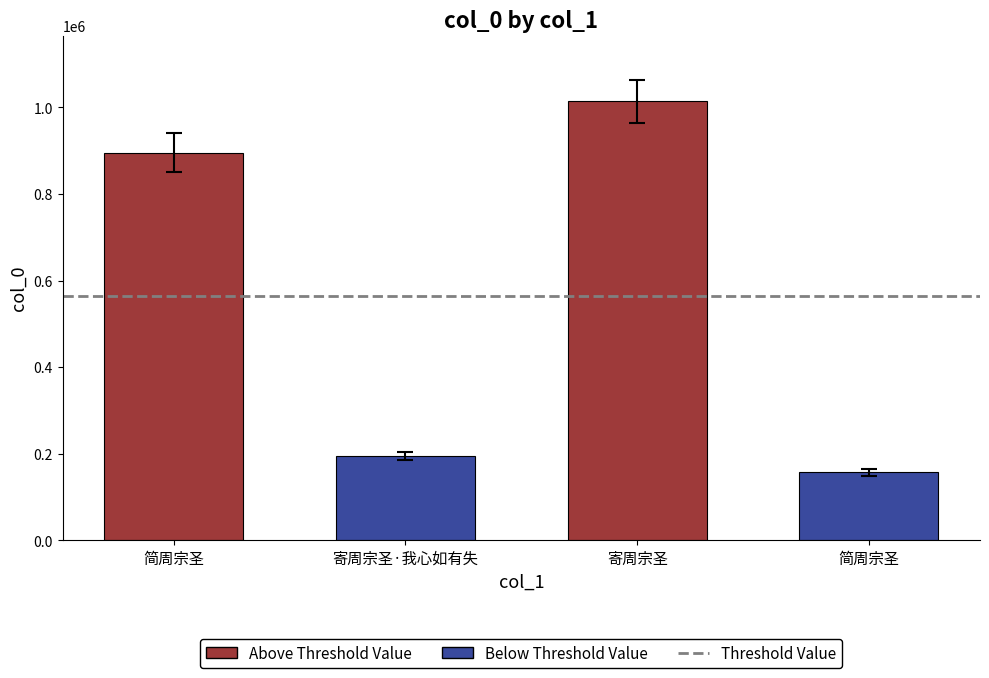

What is the difference between the maximum and second lowest values?

819224